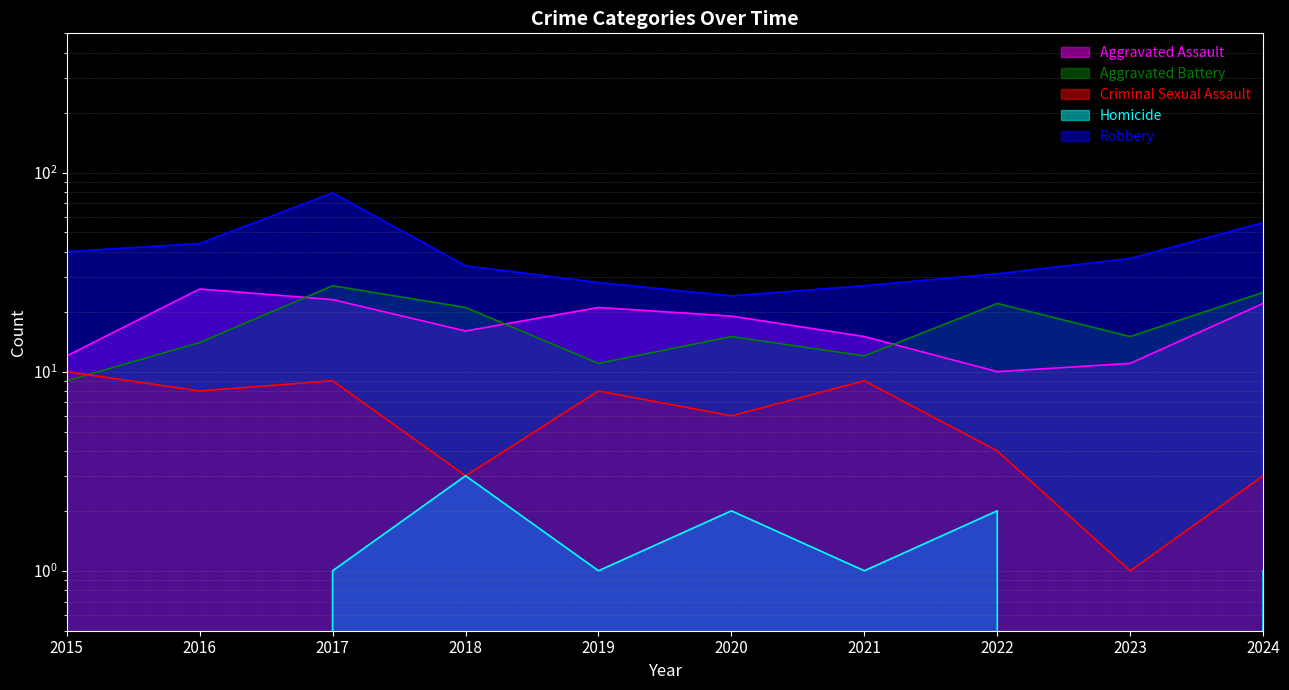

At how many categories does at least one series exceed 11?

10